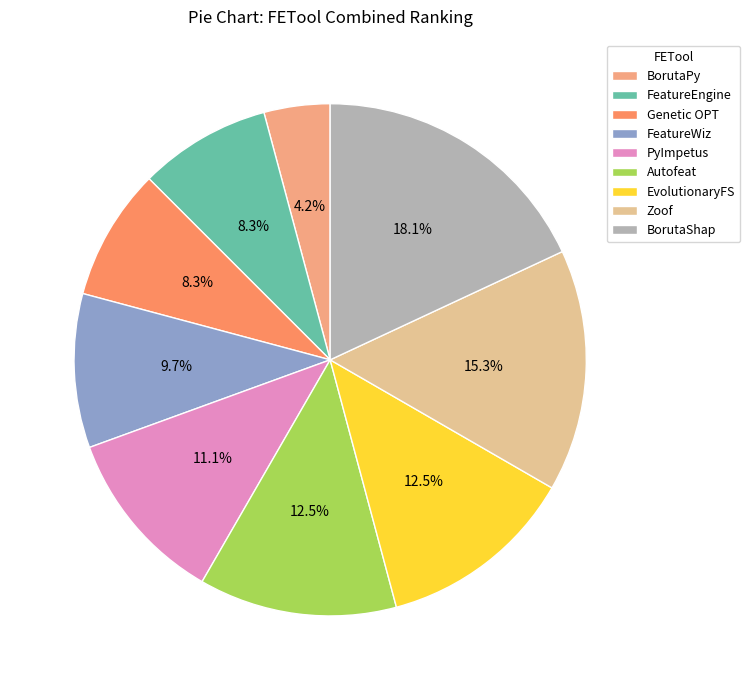

What is the smallest slice in the pie chart?

BorutaPy